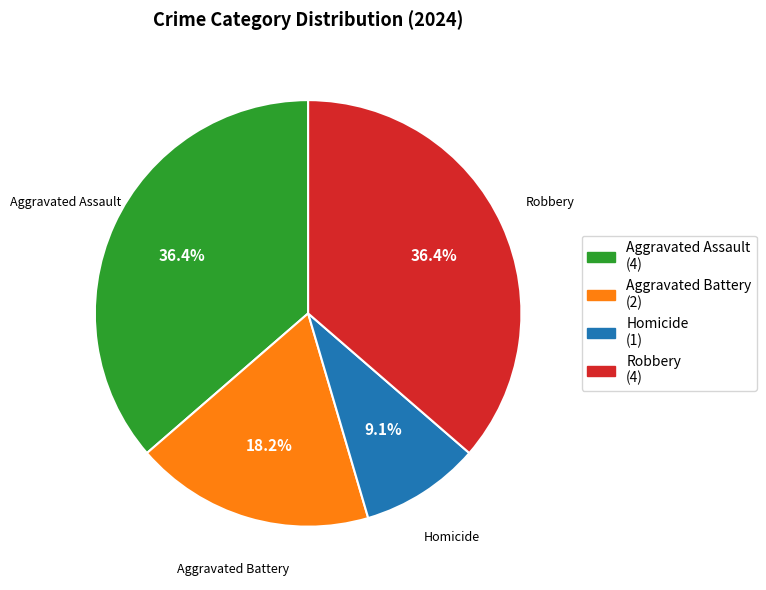

Do Robbery and Aggravated Assault together represent more than half of the pie?

Yes